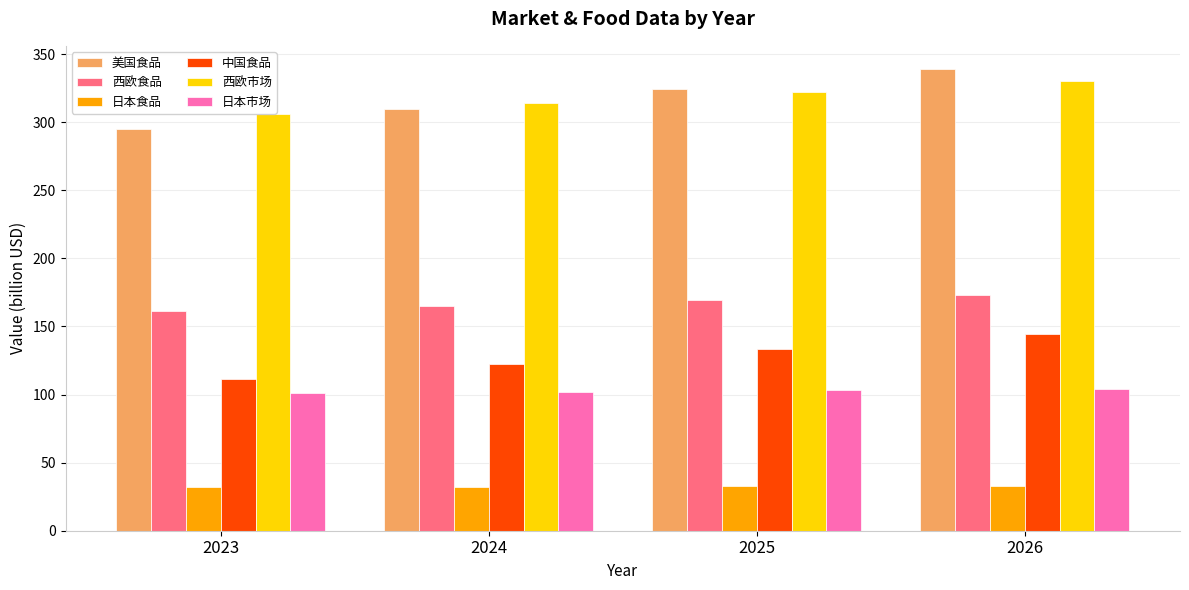

Which series changed the most between 2024 and 2026?

美国食品